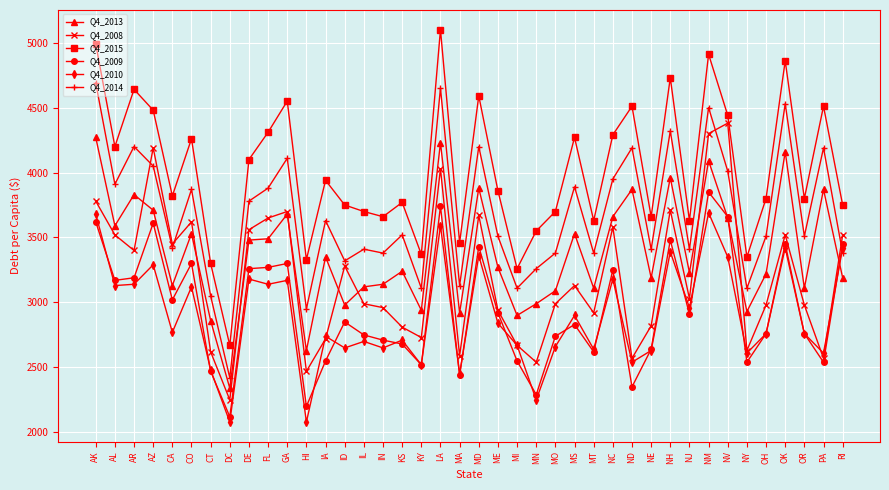

What is the label of the 21st point from the right?

MA